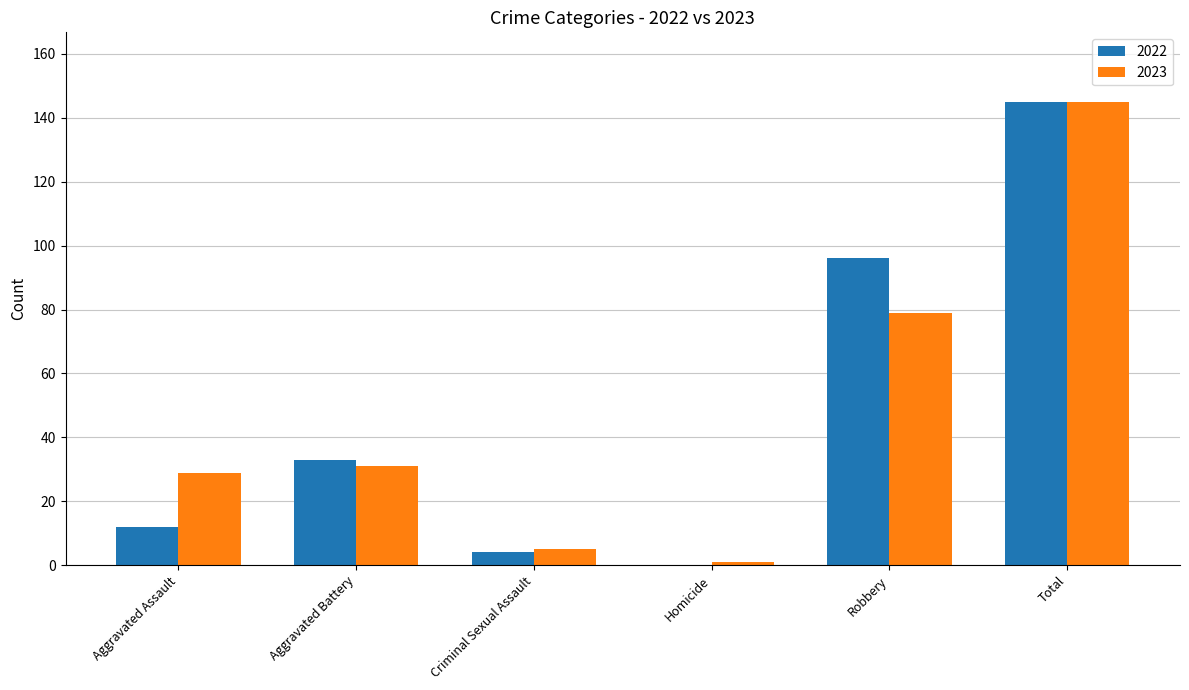

Reading left to right, what are all the values shown in this chart?

2022: 12	33	4	0	96	145
2023: 29	31	5	1	79	145